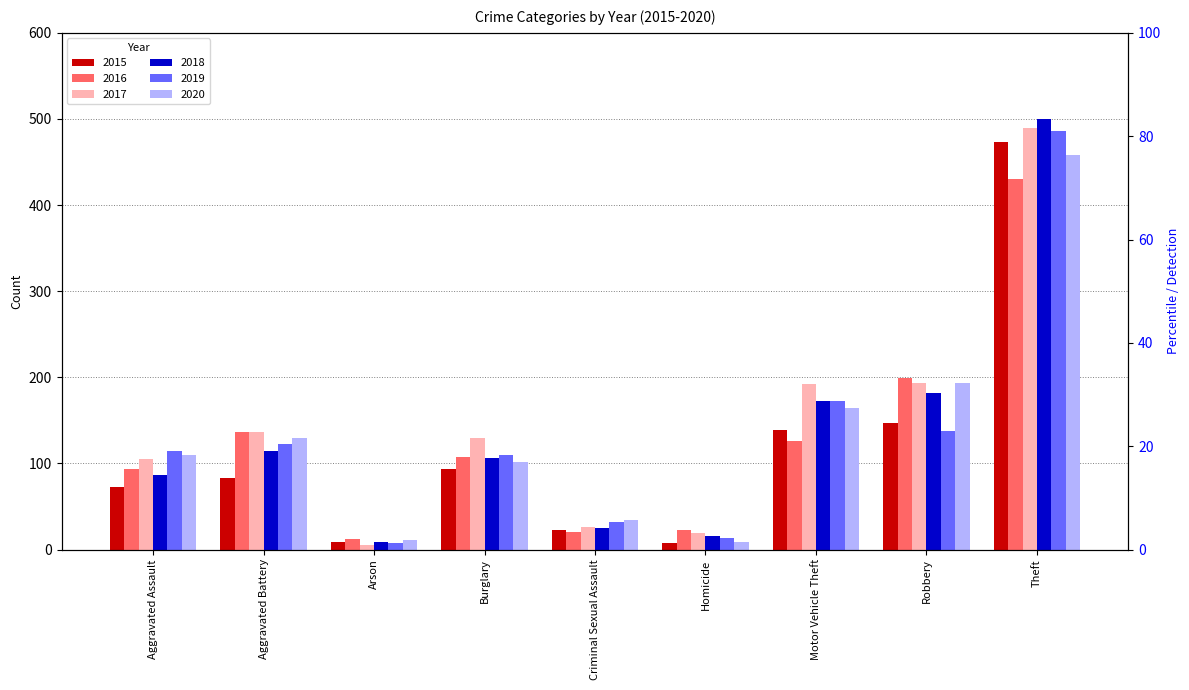

Is it true that 2018 equals 38 at Burglary?

False